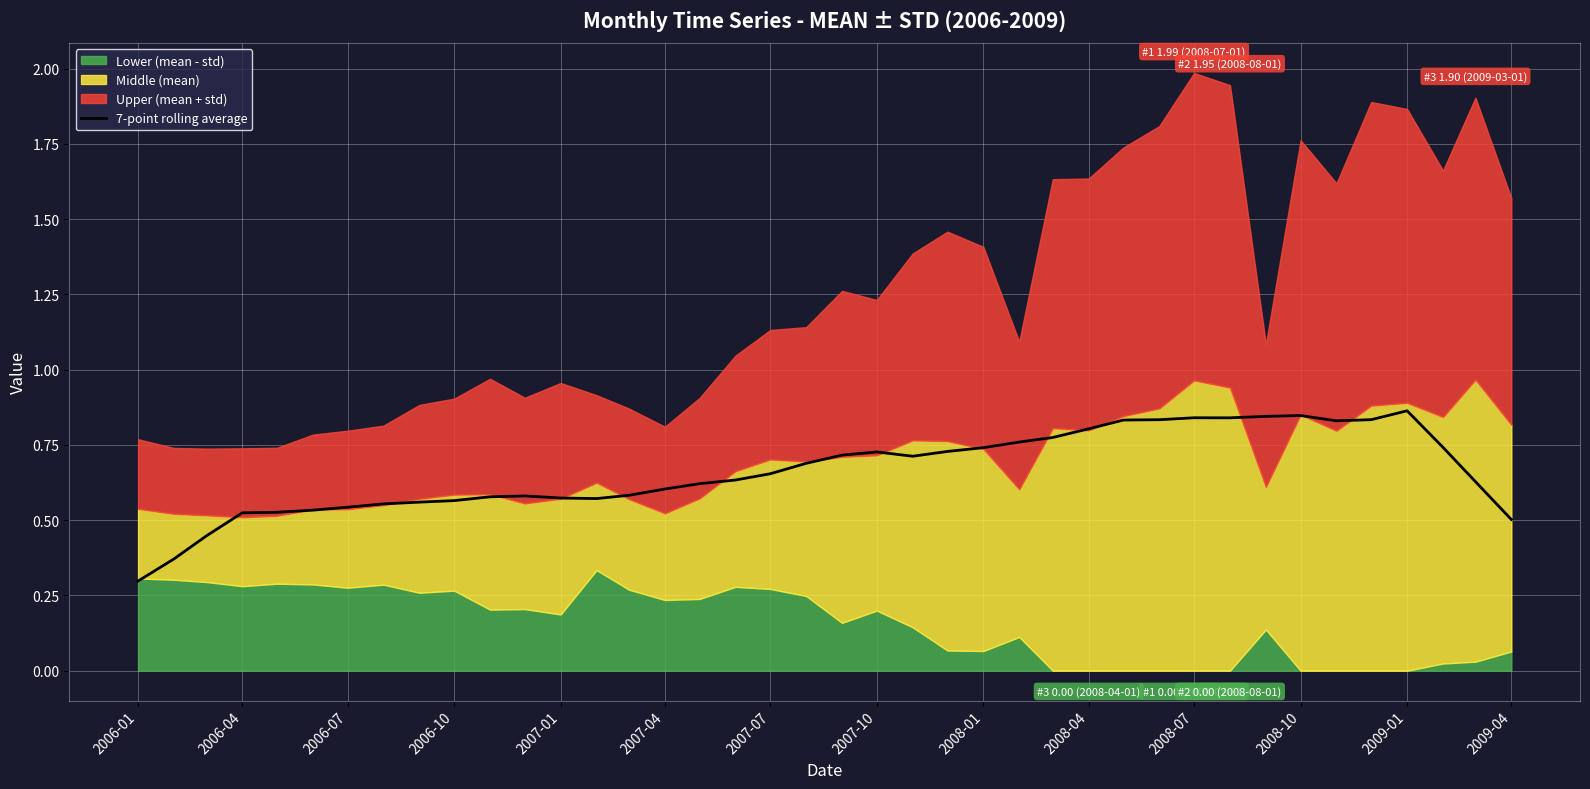

Is it true that 7-point rolling average equals 0.4 at 2007-01?

False